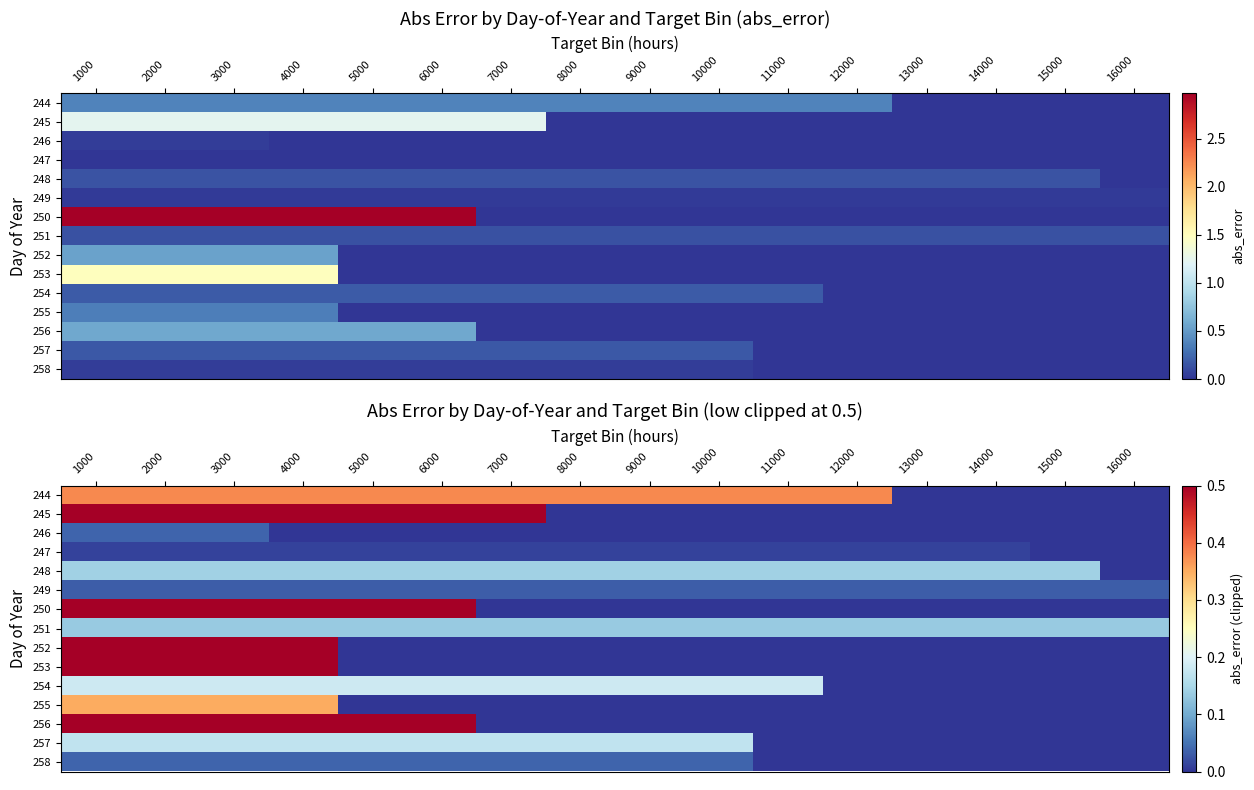

At which category is the sum across all series the highest?

1000